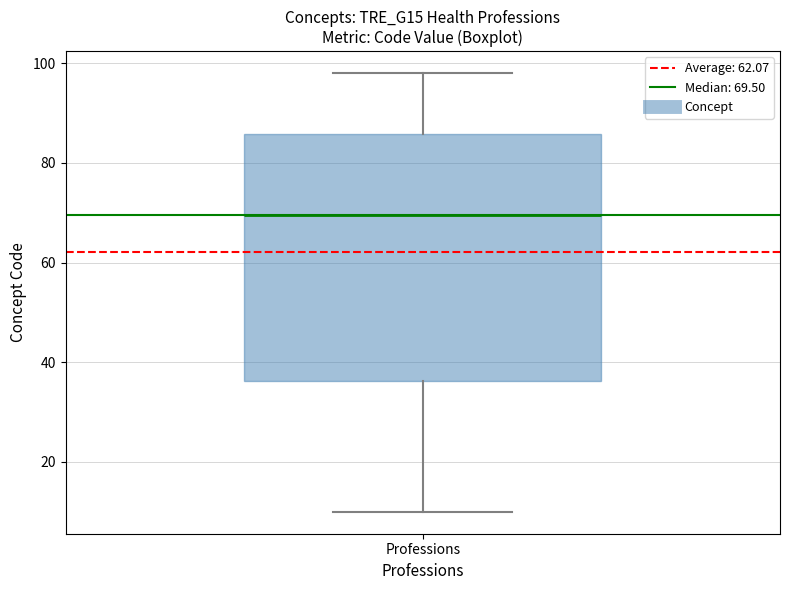

Where is the upper edge of the box for Professions on the y-axis? The values are not printed on the chart, so give them approximately, as read against the axis.

86